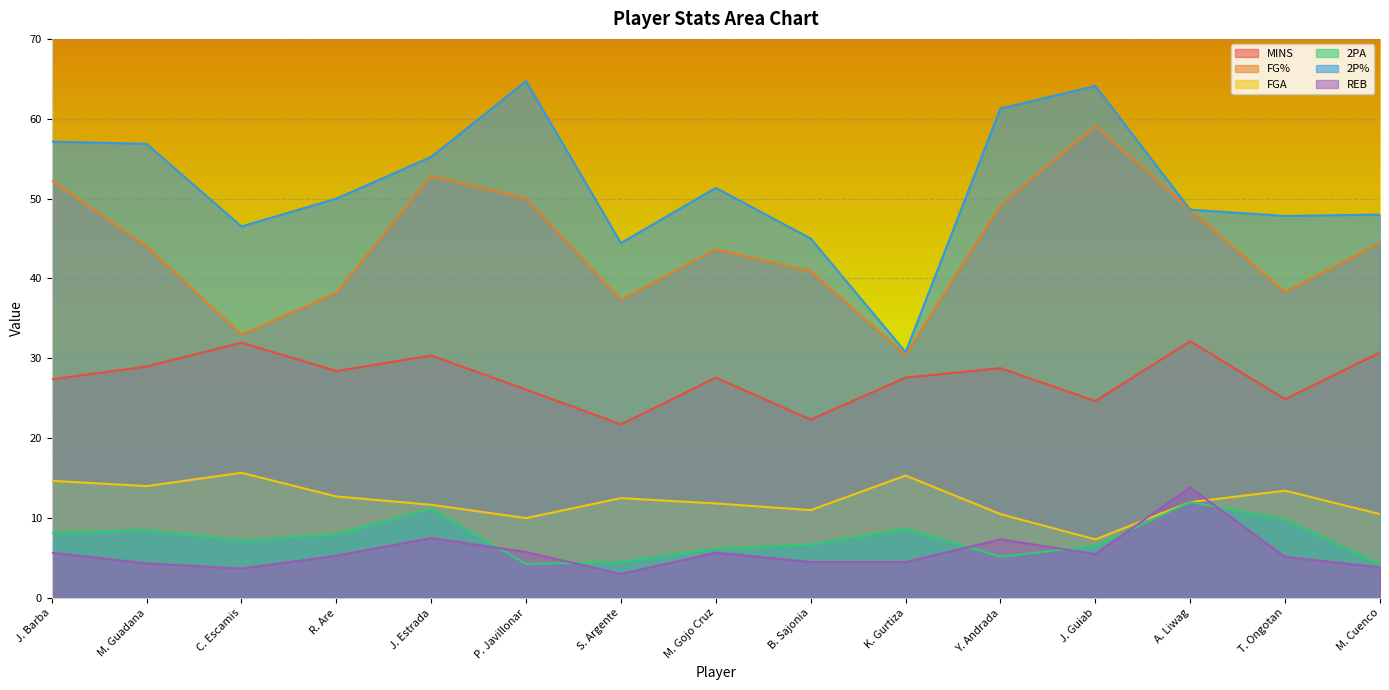

Between J. Barba and A. Liwag, which series saw the biggest shift?

2P%